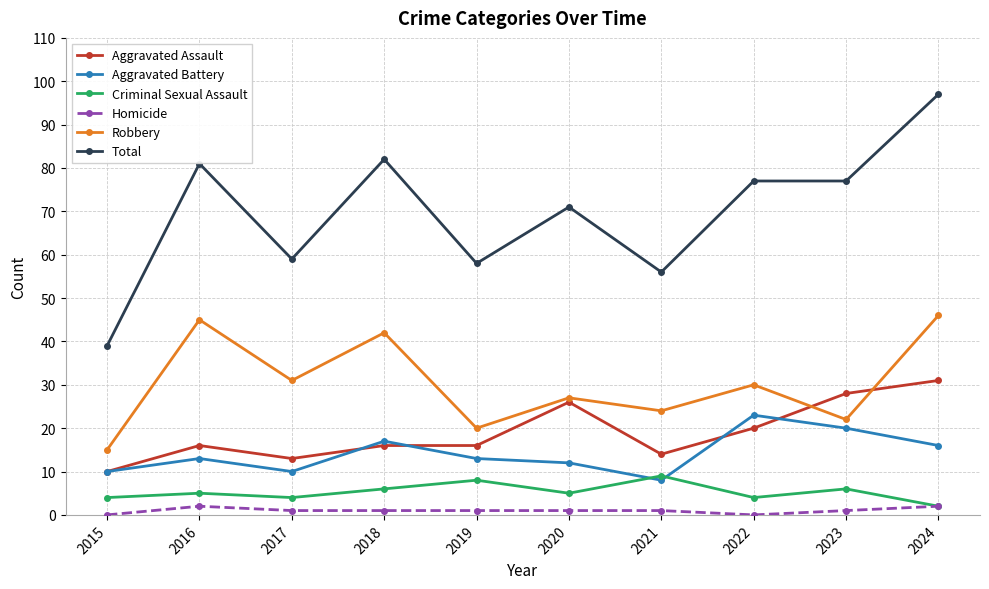

What is the greatest value displayed?

97